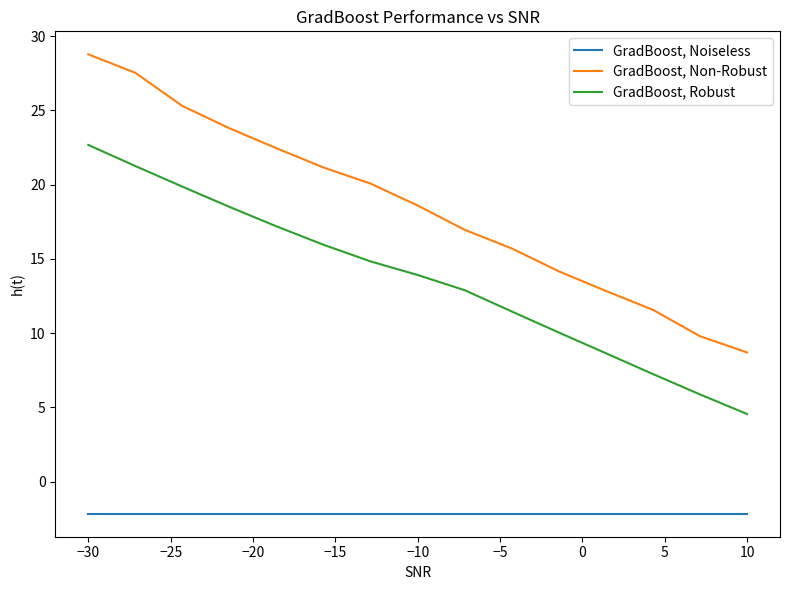

True or false: GradBoost, Robust has more than 0 points higher than both neighbors.

False